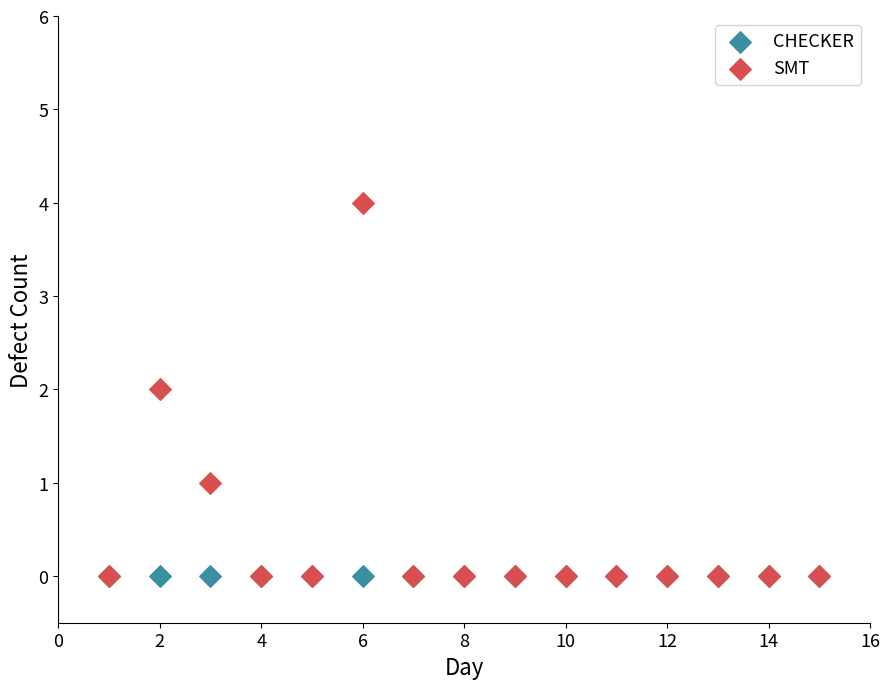

What are all the series names shown in the legend?

CHECKER, SMT